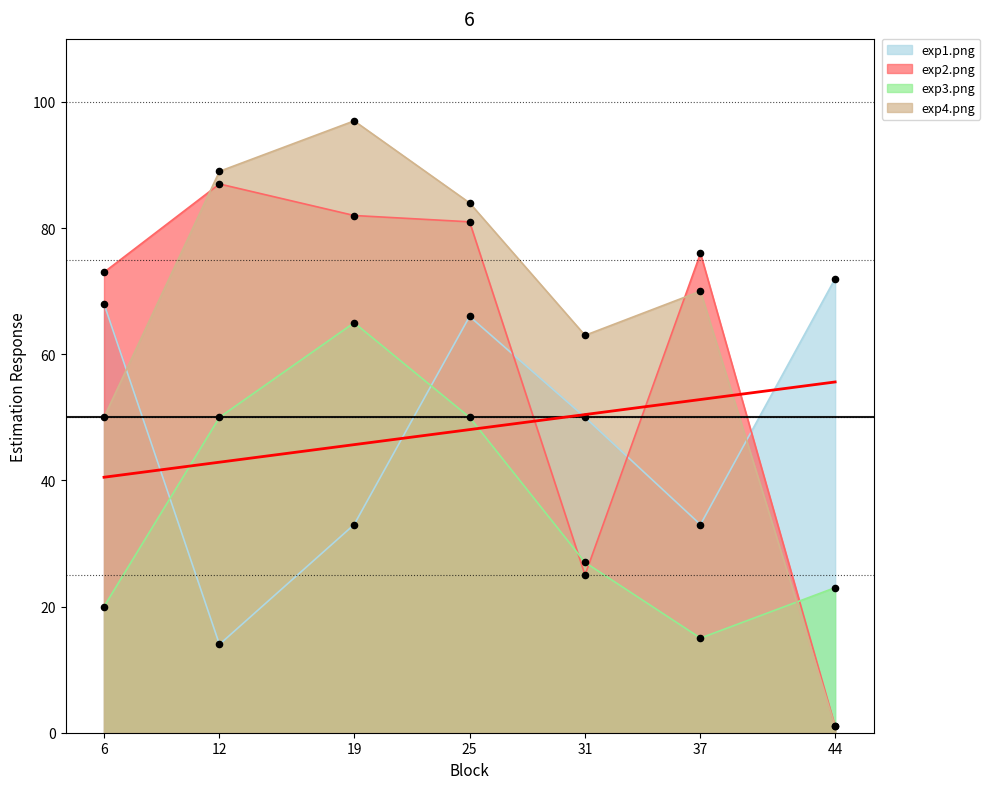

Which series has the largest Y range (max minus min)?

exp4.png